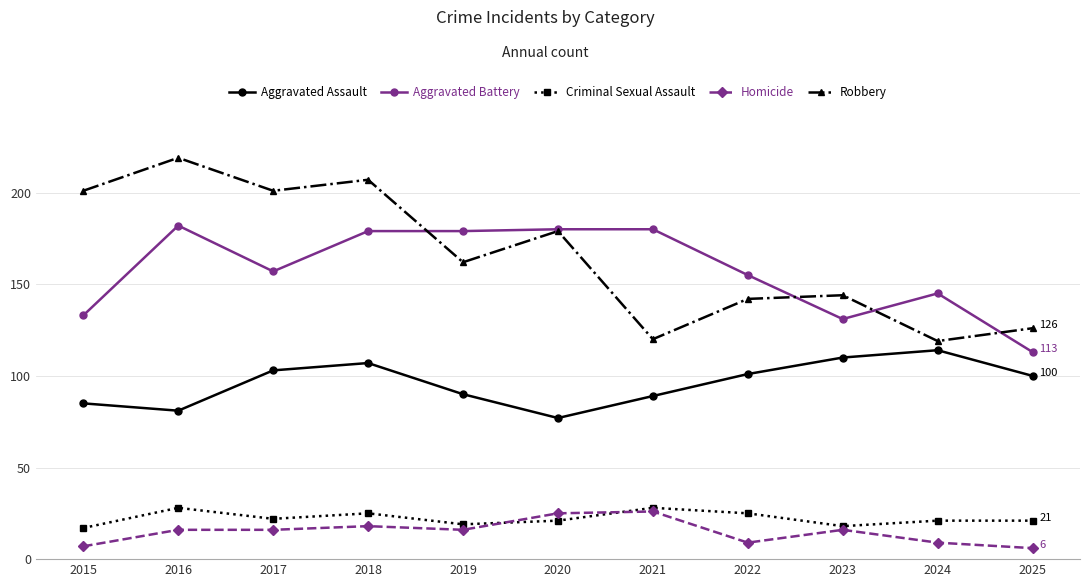

Rank the series at 2019 from lowest to highest value.

Homicide, Criminal Sexual Assault, Aggravated Assault, Robbery, Aggravated Battery